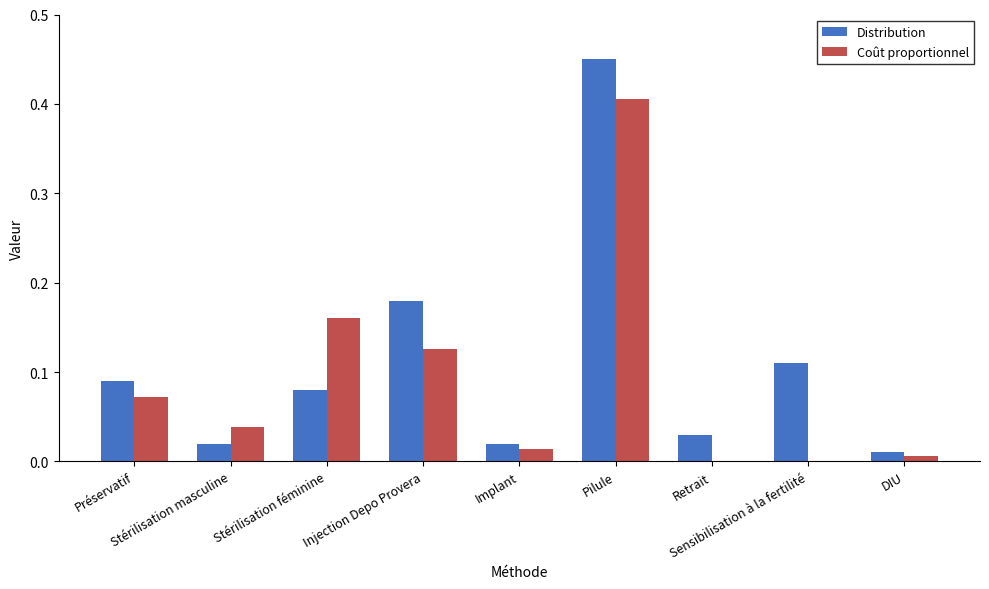

Count the number of categories in the chart.

9